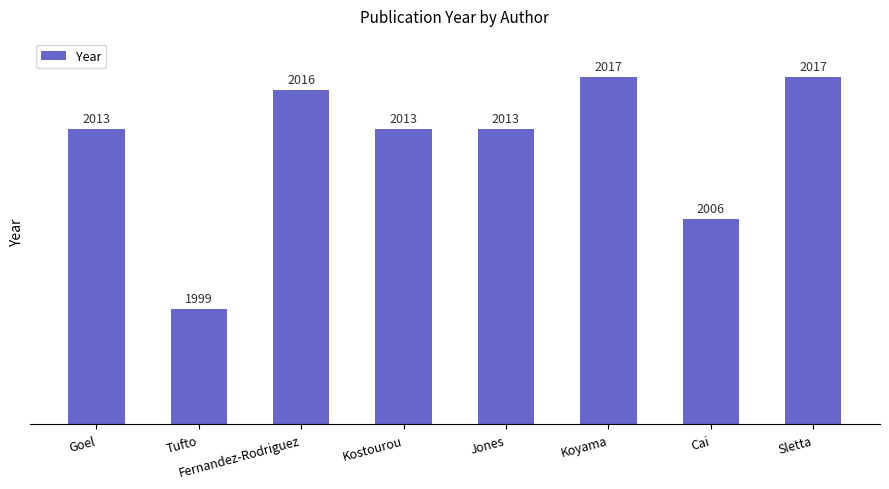

What is the sum of all values?

16094